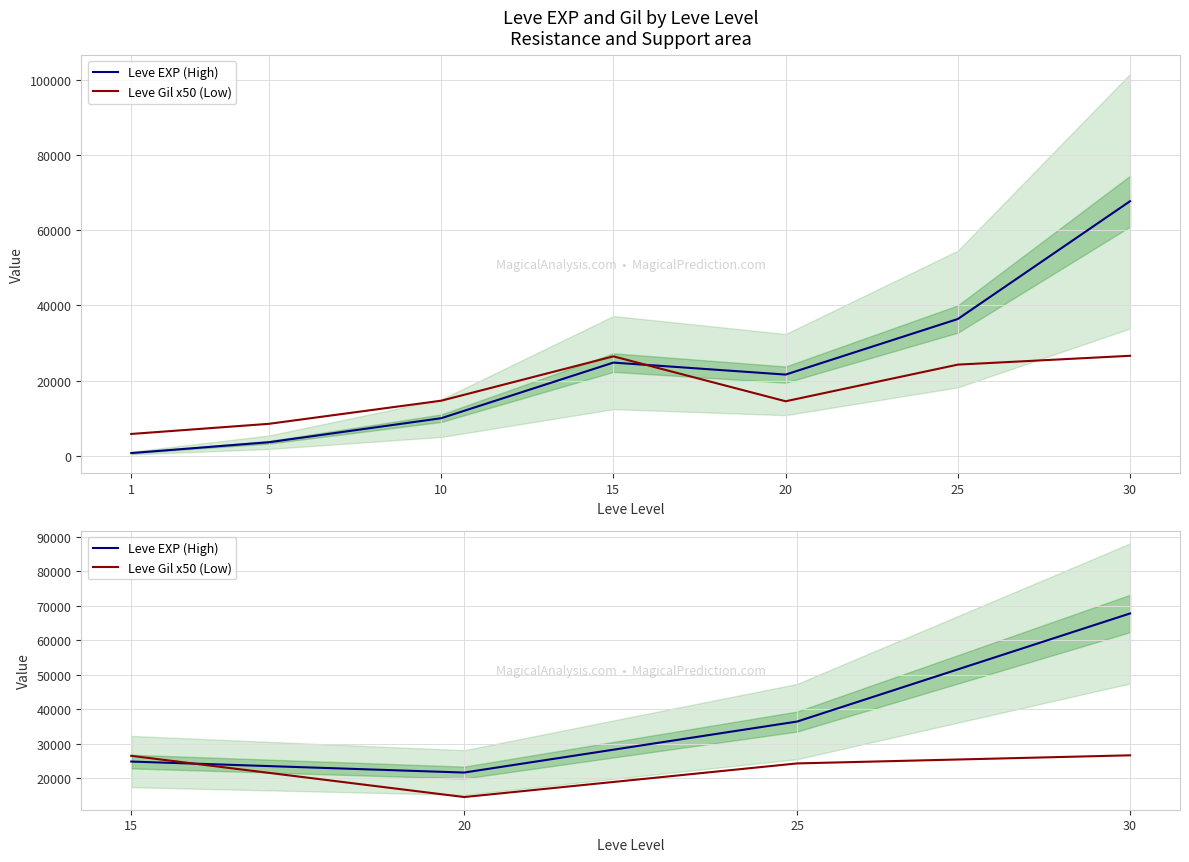

The Leve Gil x50 (Low) series shows 17831 at 15. True or false?

False